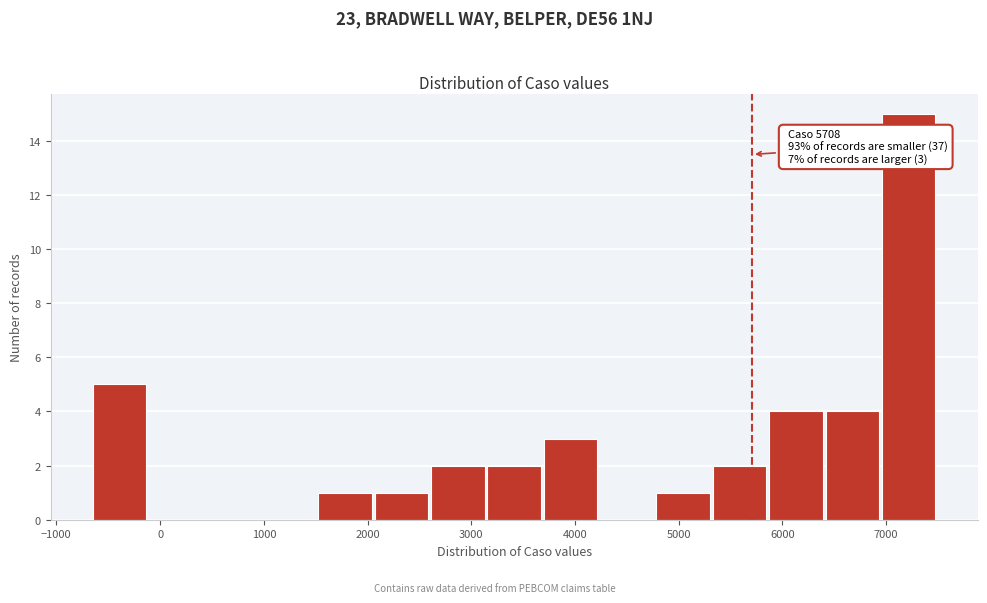

Which range on the x-axis has the tallest bar?

7000 to 7500